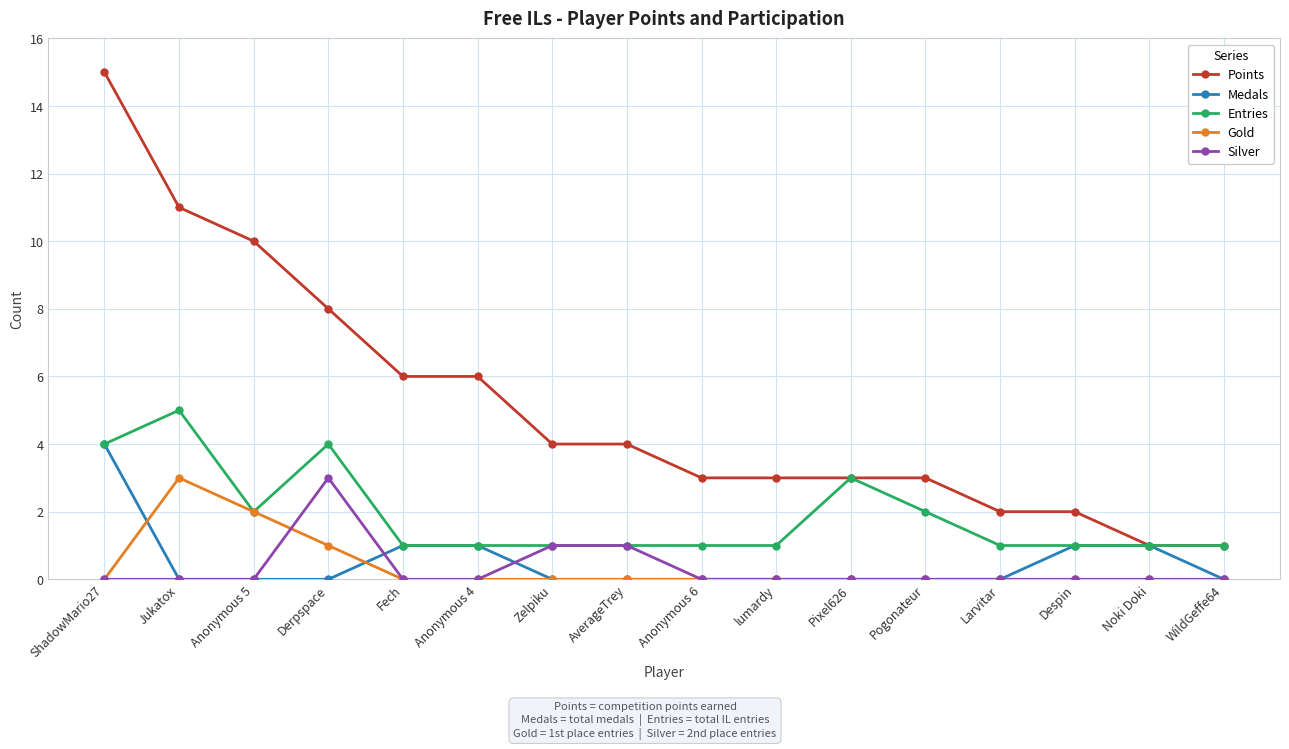

How many data points does each series have?

16